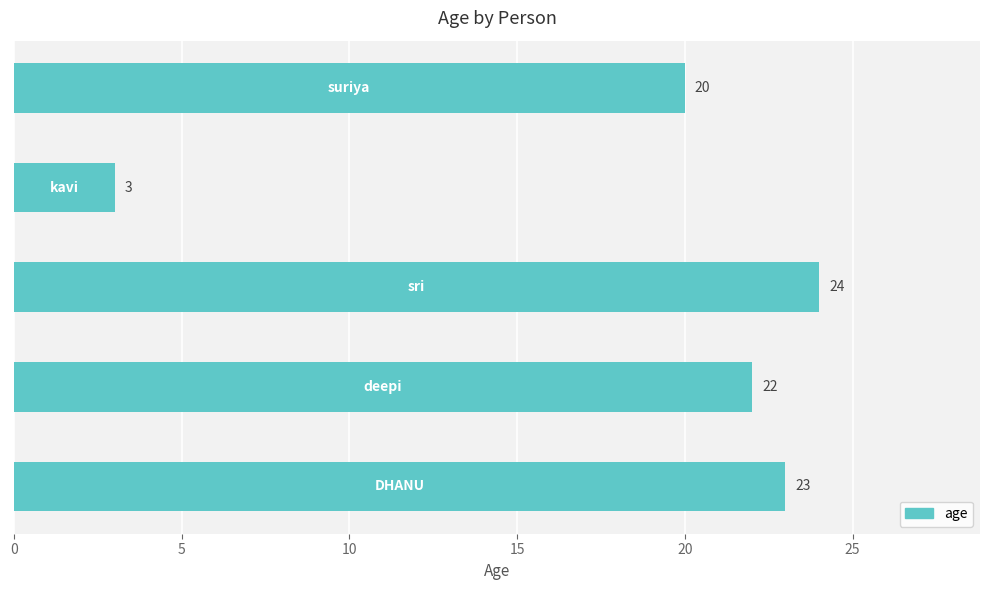

What is the difference between the maximum and minimum values?

21